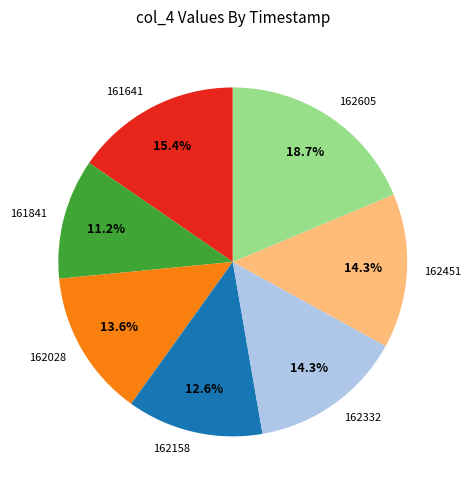

Does any single category account for the majority?

No